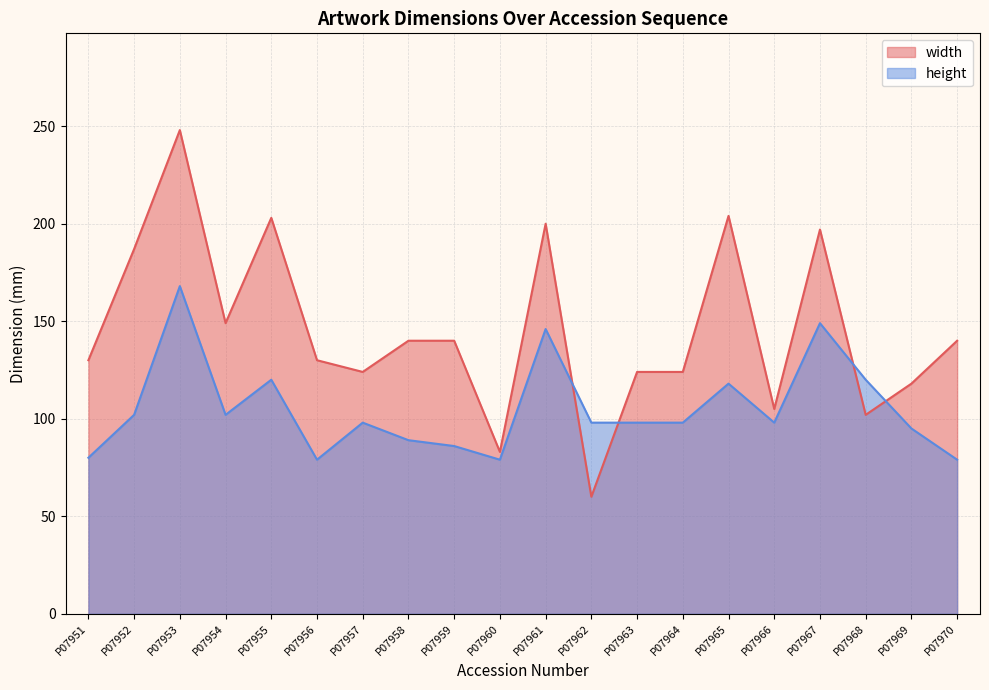

Rank the series at P07967 from highest to lowest value.

width, height